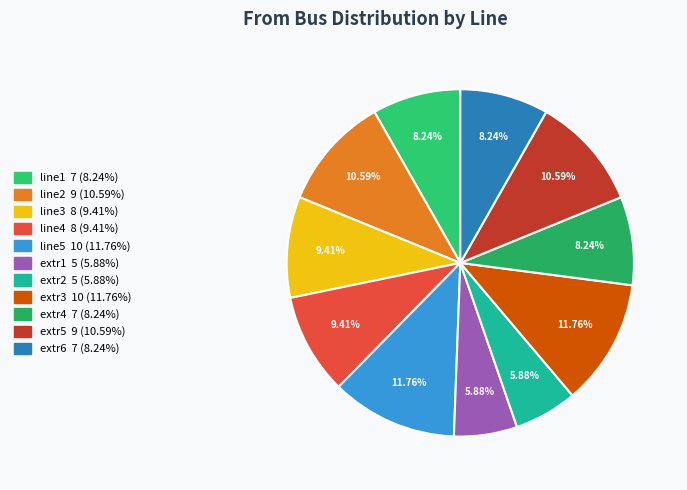

What is the largest slice in the pie chart?

line5